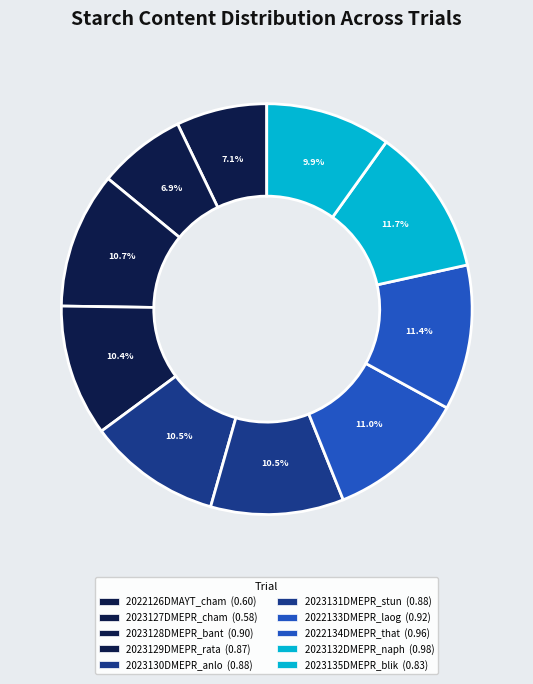

What portion of the pie excludes 2023135DMEPR_blik?

90.1%